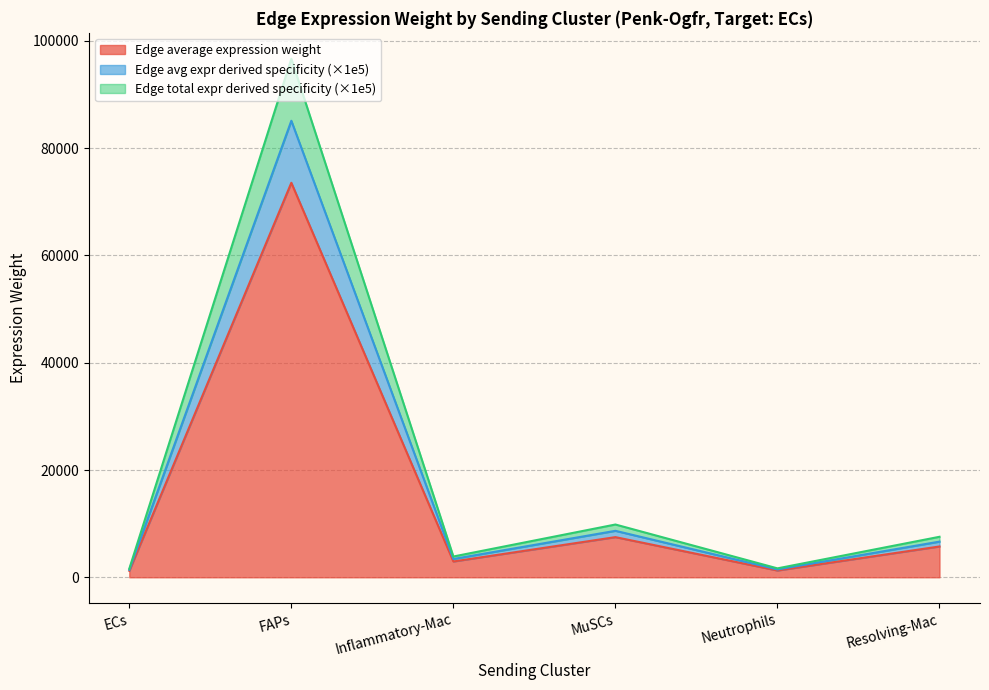

Does the chart have visible grid lines?

Yes